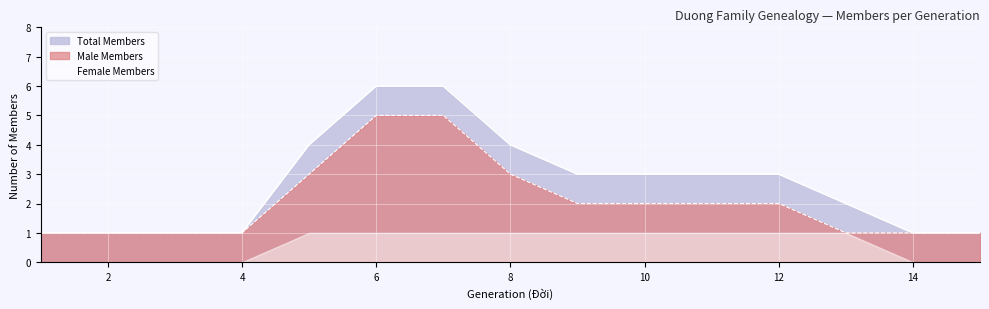

True or false: Male Members has more than 1 interior local peaks.

False